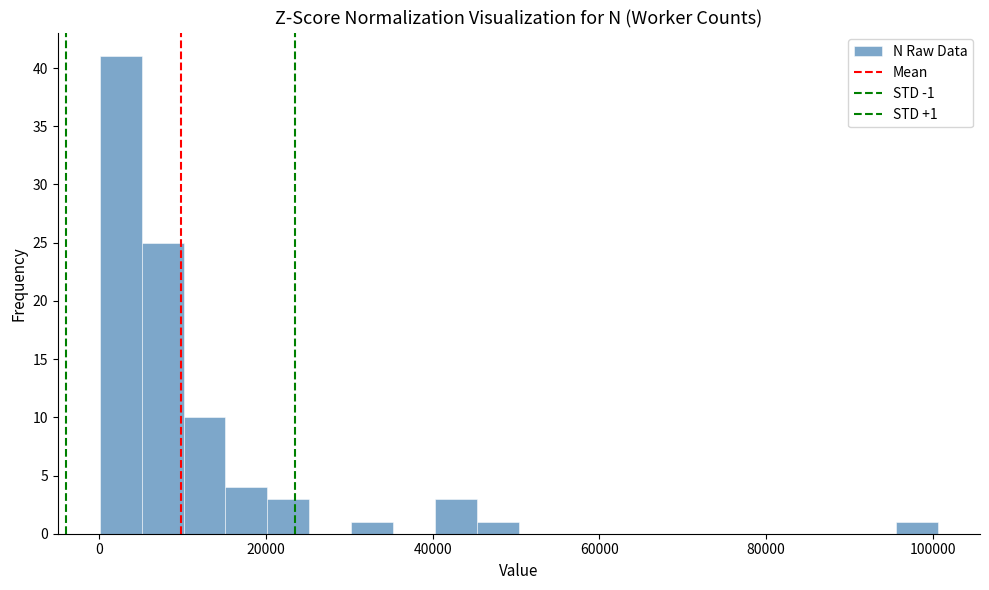

Around what value on the x-axis is the tallest bar? Give the approximate position of its centre, as read against the axis.

2000